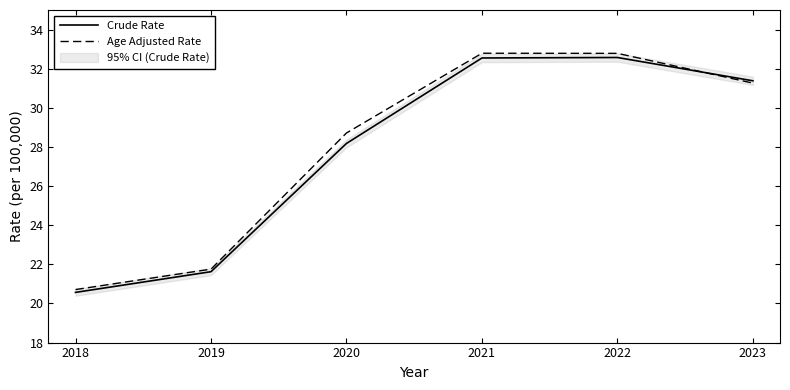

True or false: Age Adjusted Rate has a value of 32.8 at 2021.

True